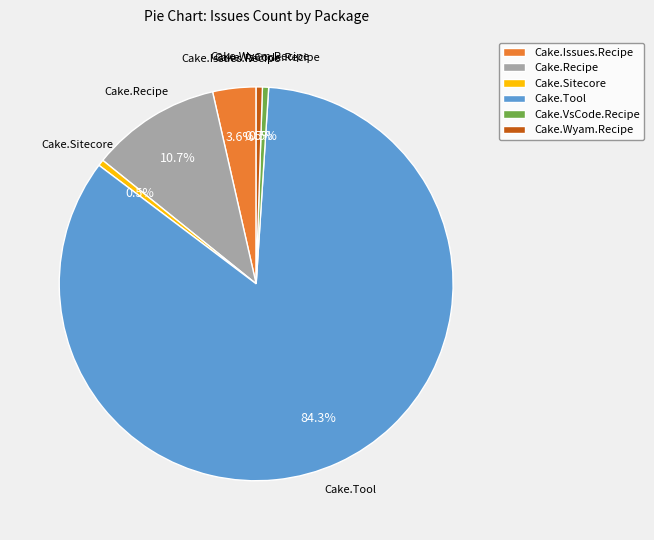

Is there a majority slice in this chart?

Yes